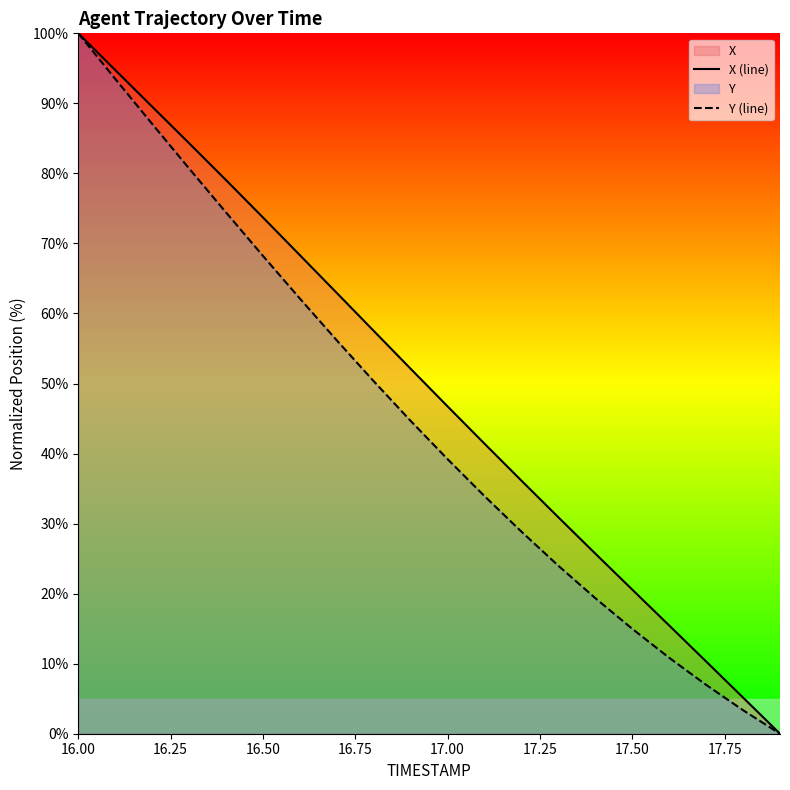

Reading left to right, what are all the values shown in this chart?

X (line): 100.0	94.8	89.5	84.3	79.1	73.7	68.3	62.9	57.5	52.1	46.7	41.4	36.1	30.9	25.7	20.6	15.5	10.3	5.2	0.0
Y (line): 100.0	93.5	87.1	80.7	74.4	68.2	62.1	56.2	50.3	44.7	39.2	33.9	28.8	24.0	19.4	15.0	10.8	7.0	3.4	0.0